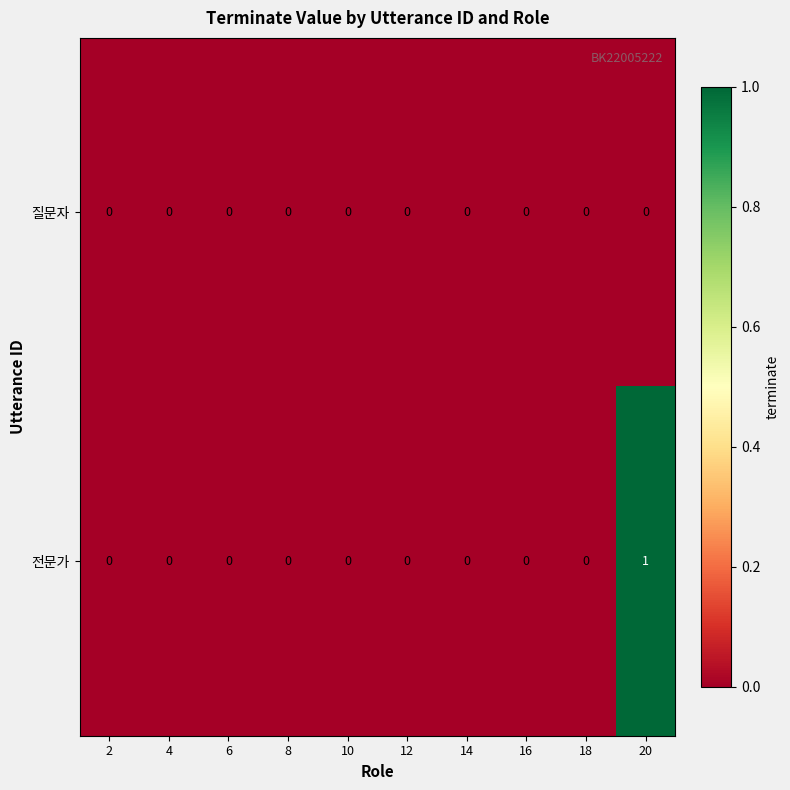

Which series has the largest total across all categories?

전문가